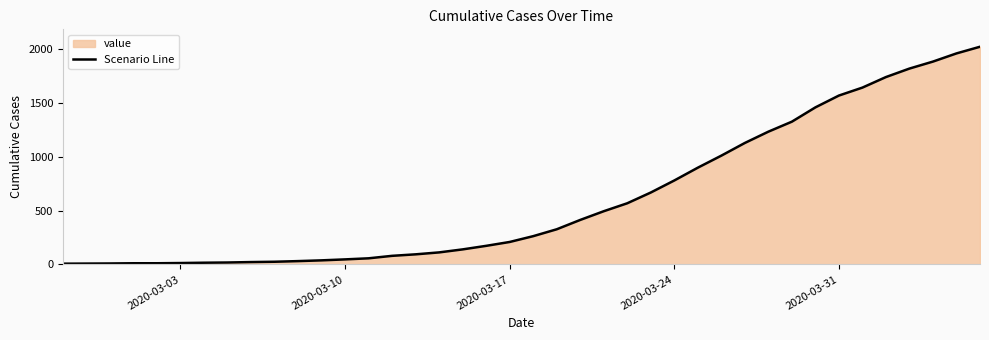

What is the greatest value displayed?

2025